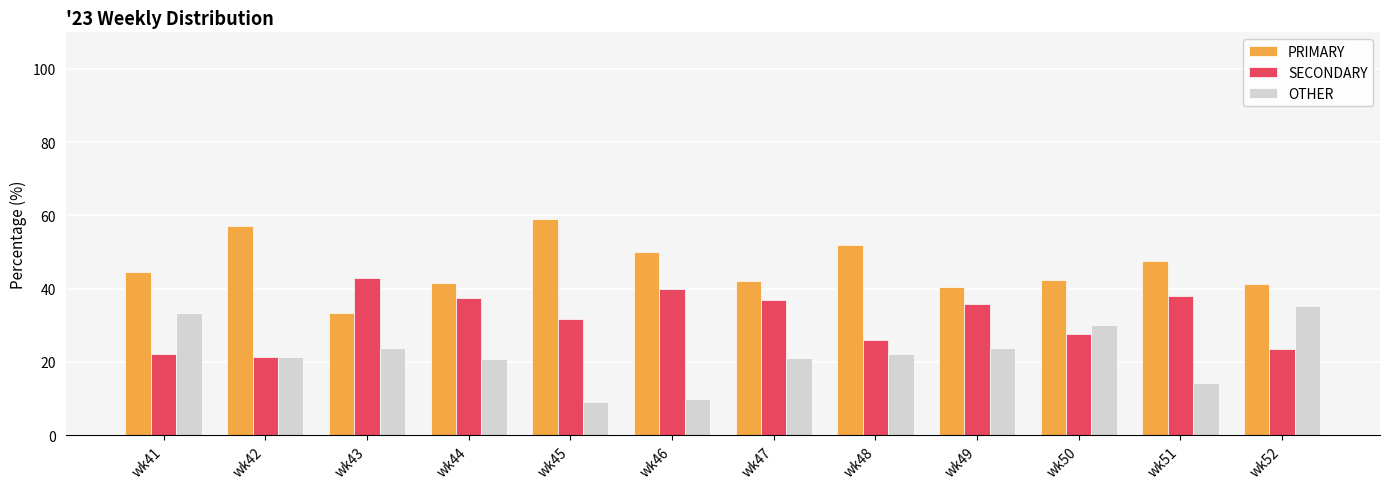

What is the total value across all series at wk48?

100.0